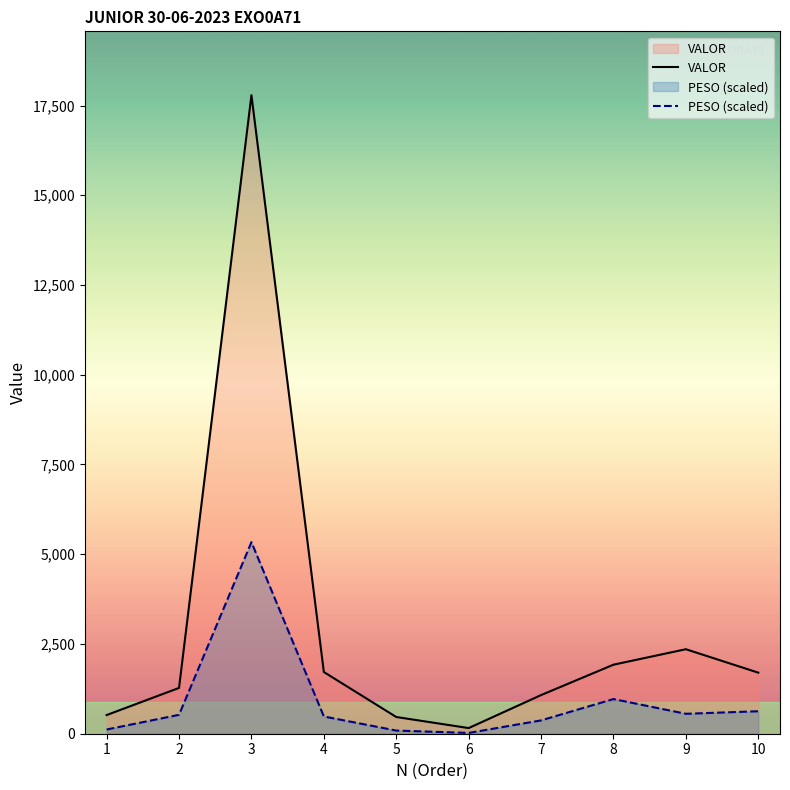

Count the number of data series in this chart.

2